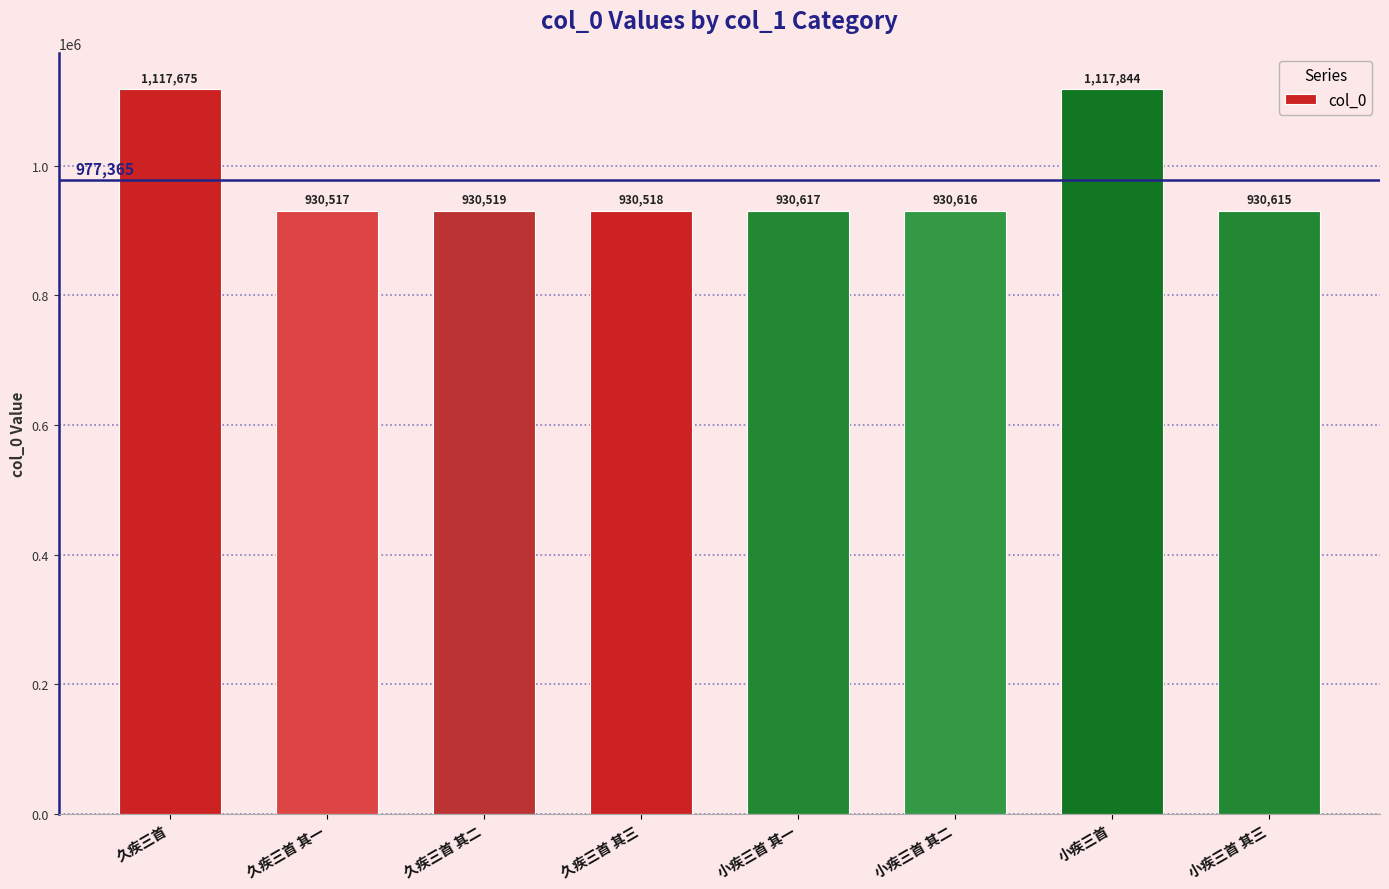

The value at 久疾三首 is 1904732. True or false?

False